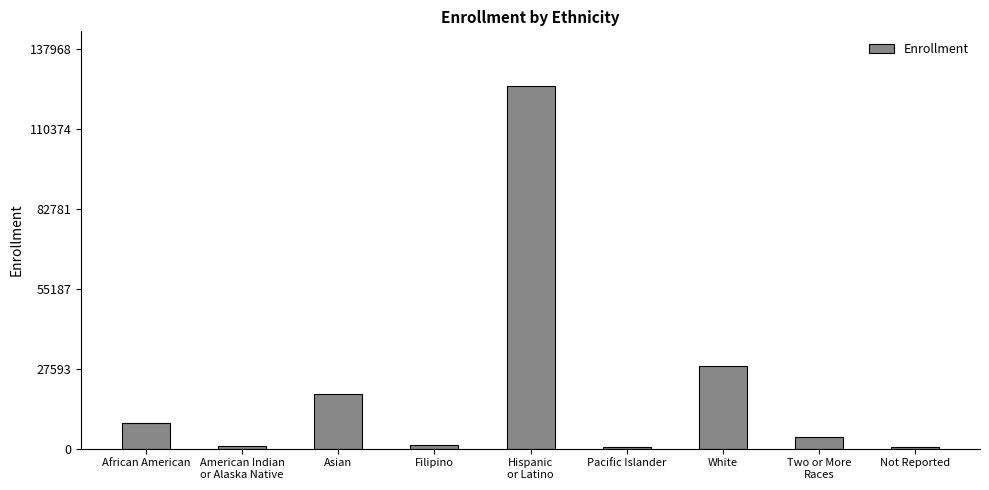

What position from the right is American Indian
or Alaska Native?

8